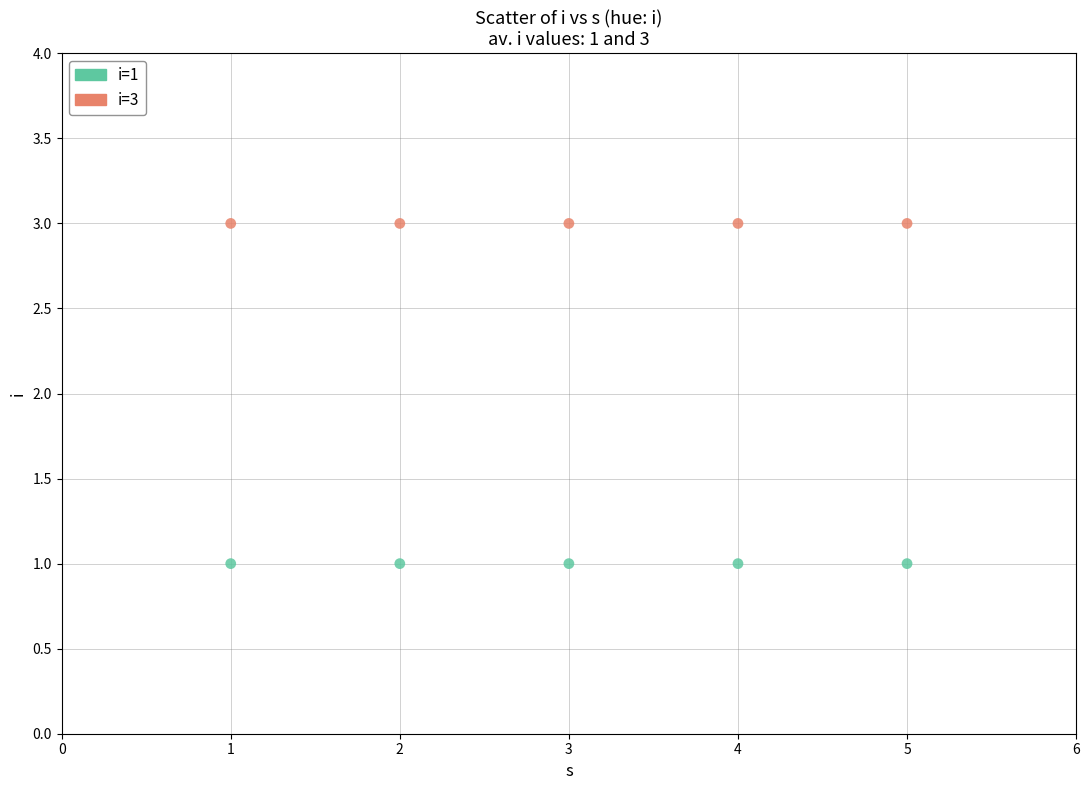

Which series reaches the minimum Y coordinate?

i=1